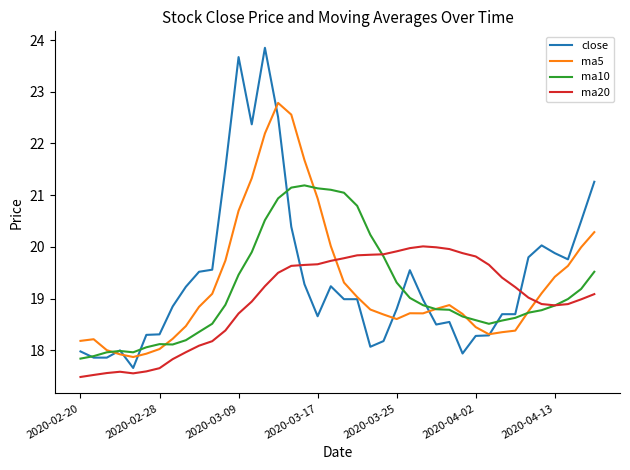

What is the smallest value displayed?

17.5